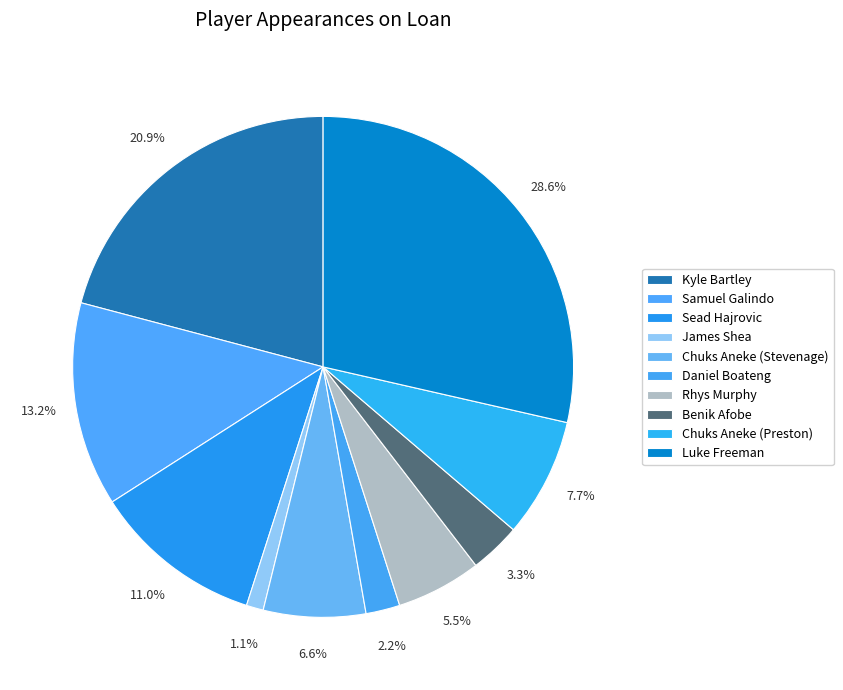

Count the number of slices in the pie.

10